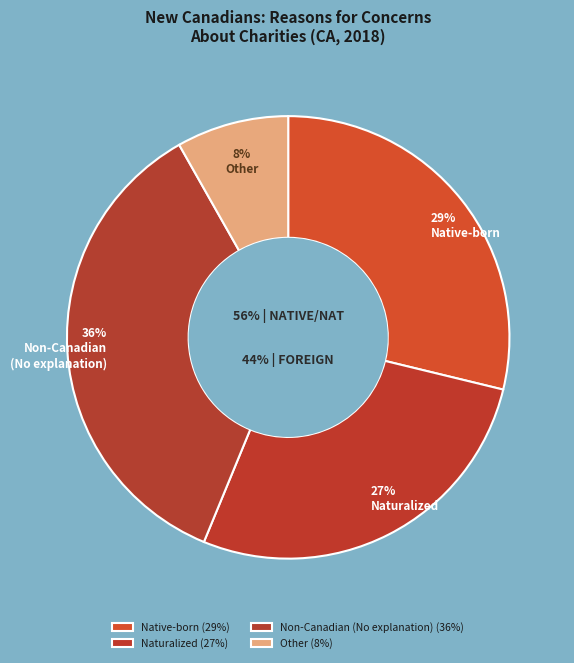

Which category has the smallest portion of the pie?

Other